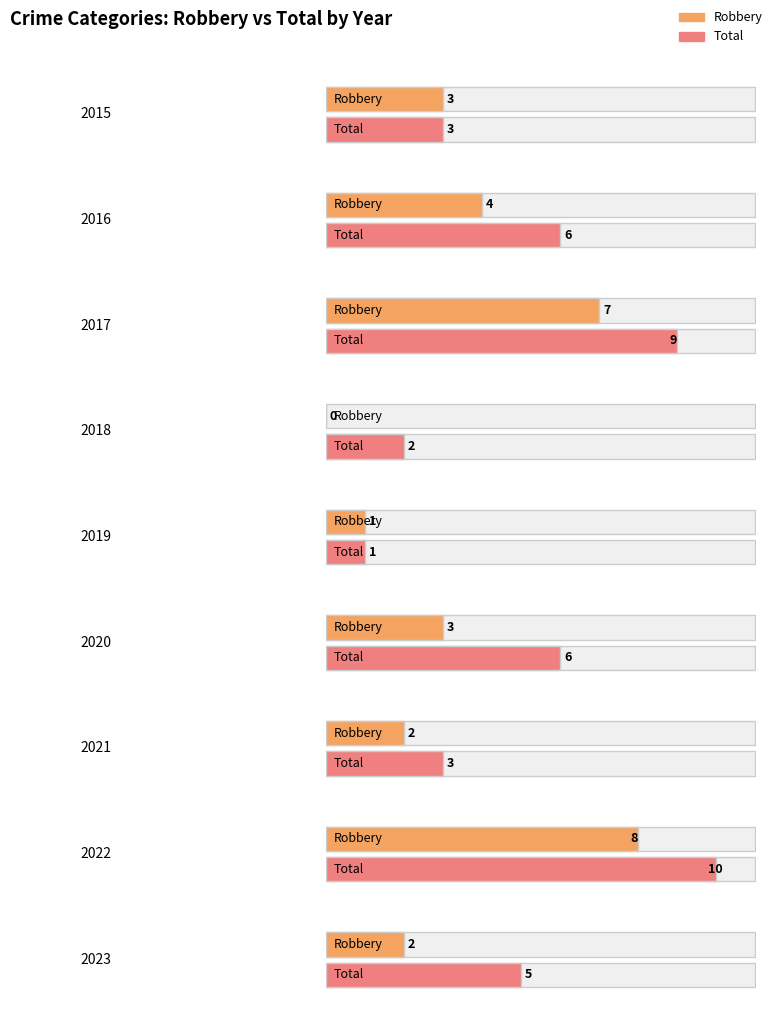

Which series has the largest range (max minus min)?

Total